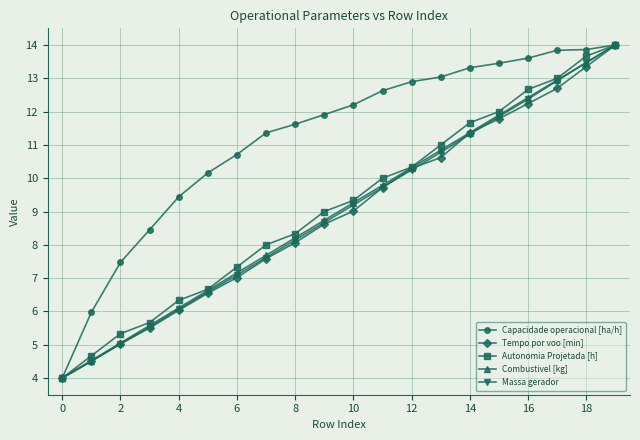

What is the value of the Autonomia Projetada [h] point at the 17th from the left?

12.7